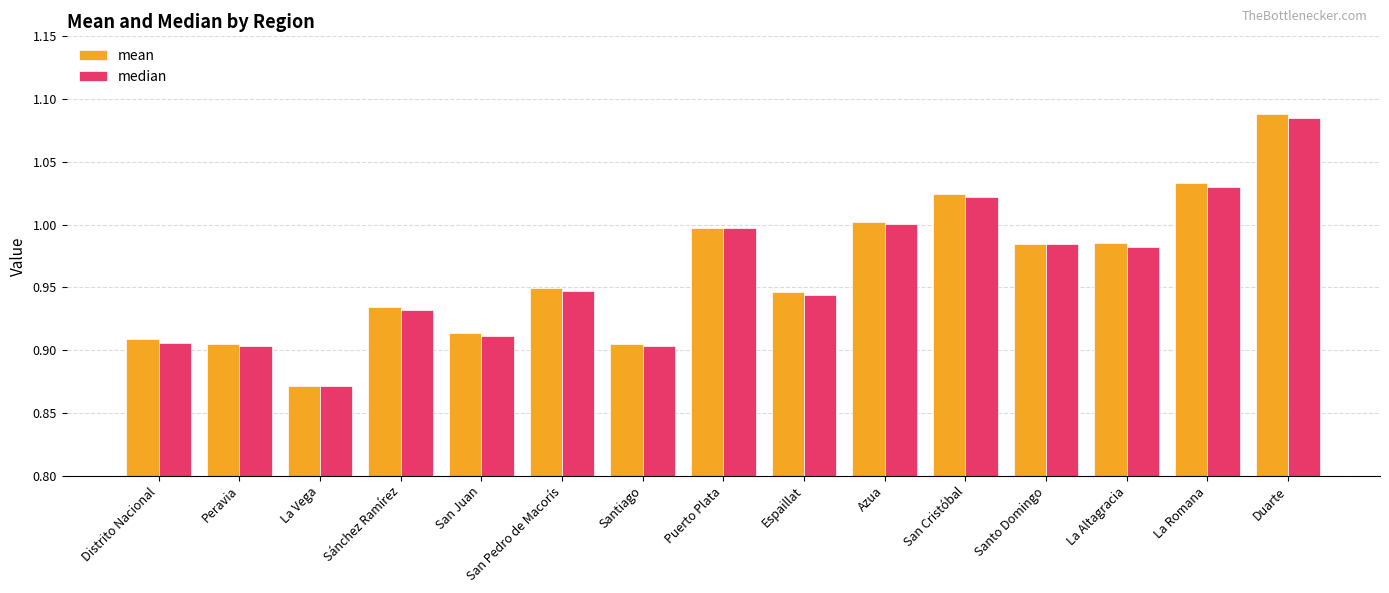

Is it true that median equals 1.0 at La Altagracia?

True